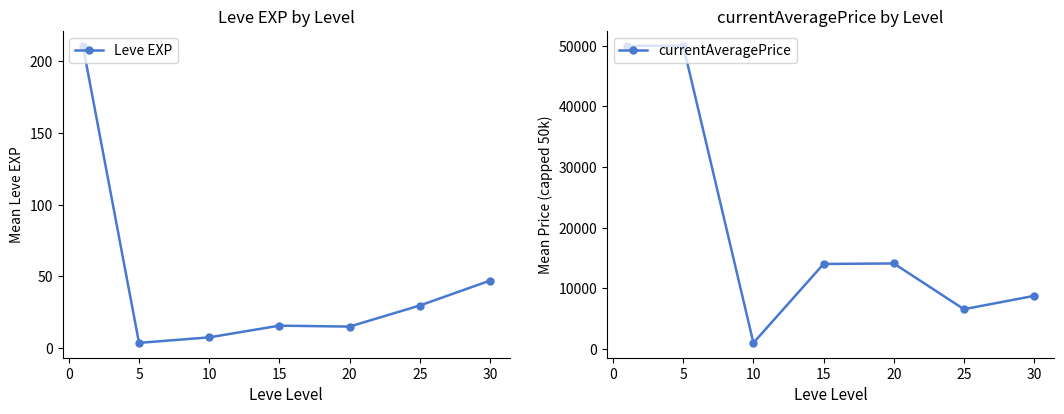

Is it true that Leve EXP equals 47.0 at 30?

True